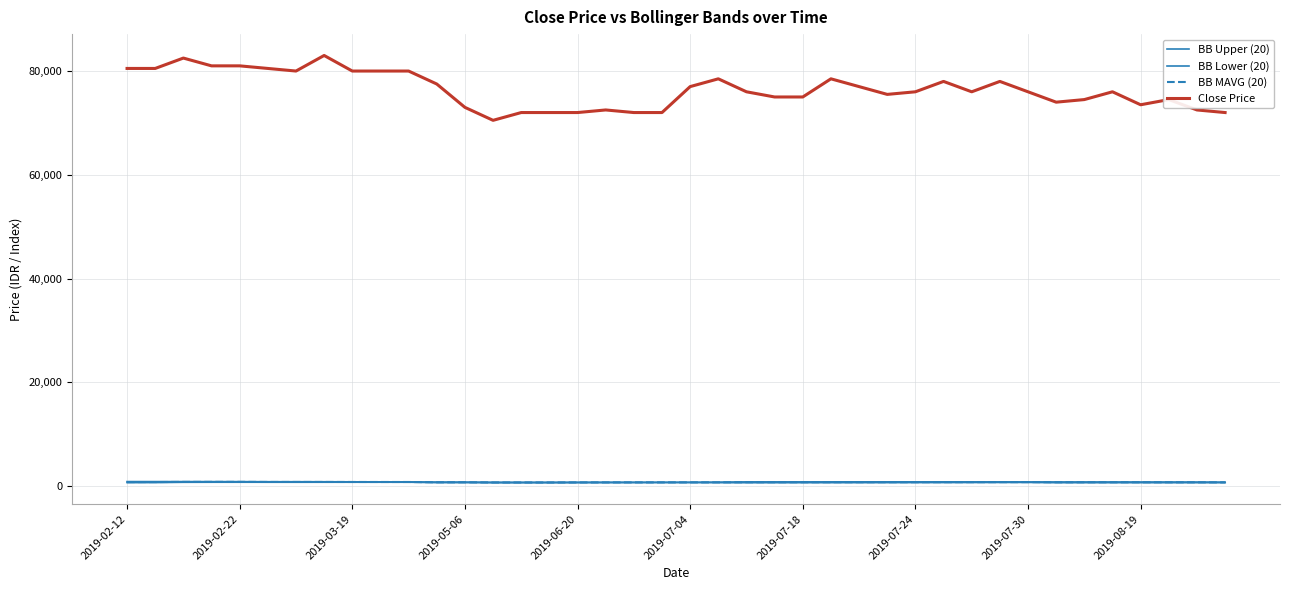

True or false: BB MAVG (20) has more than 0 interior local peaks.

True